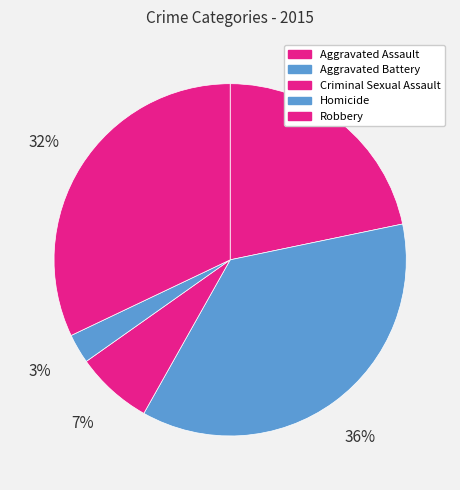

Do Criminal Sexual Assault and Aggravated Battery together represent more than half of the pie?

No